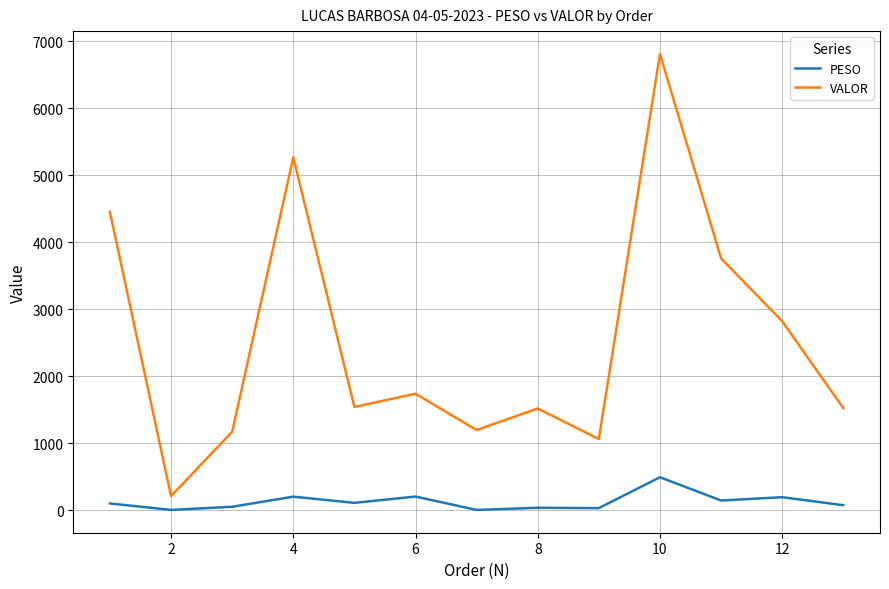

Which series has the widest spread of values?

VALOR